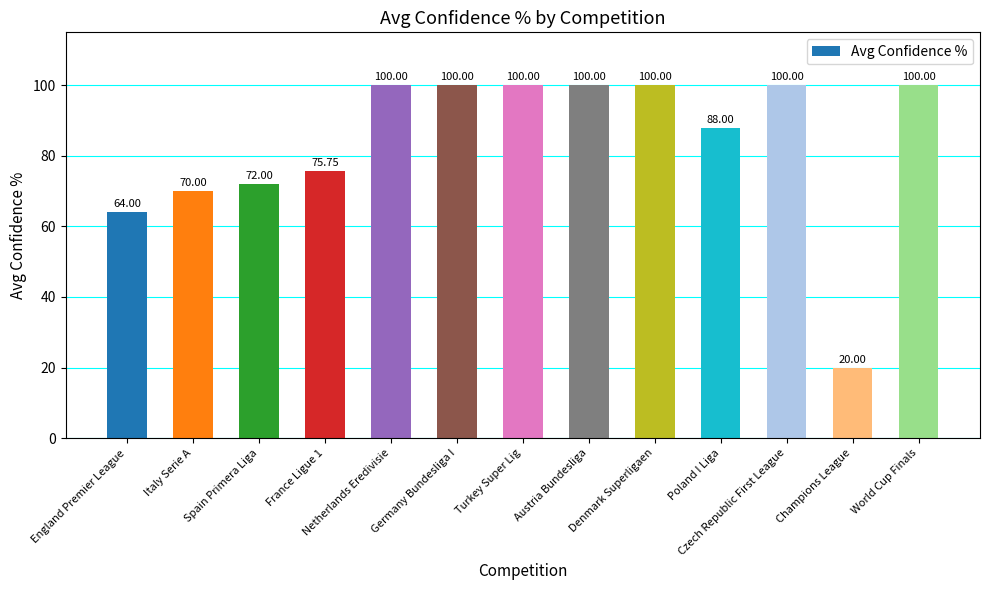

What is the label of the 10th bar from the right?

France Ligue 1